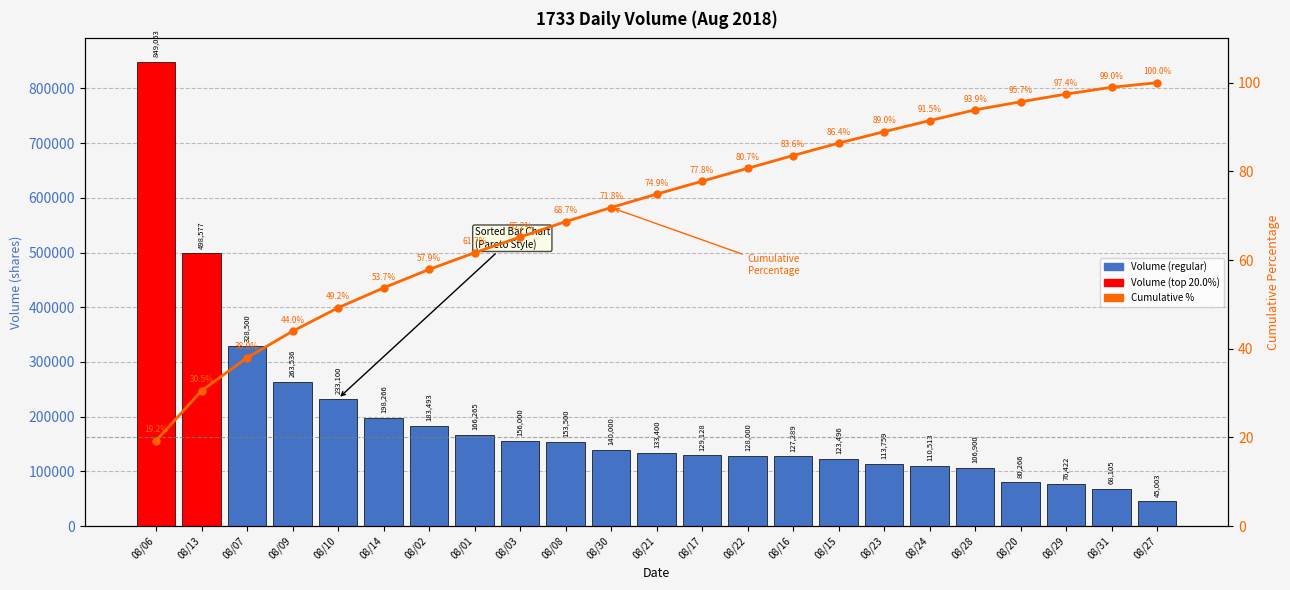

What is the value of the Cumulative % bar at the 11th from the left?

71.8